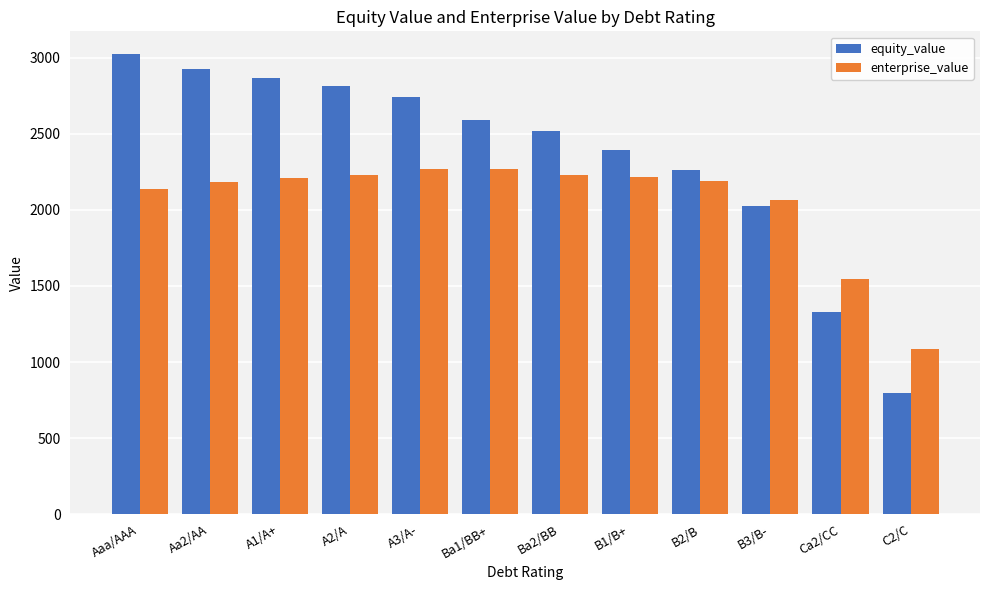

True or false: equity_value has a value of 3021.6 at Aaa/AAA.

True